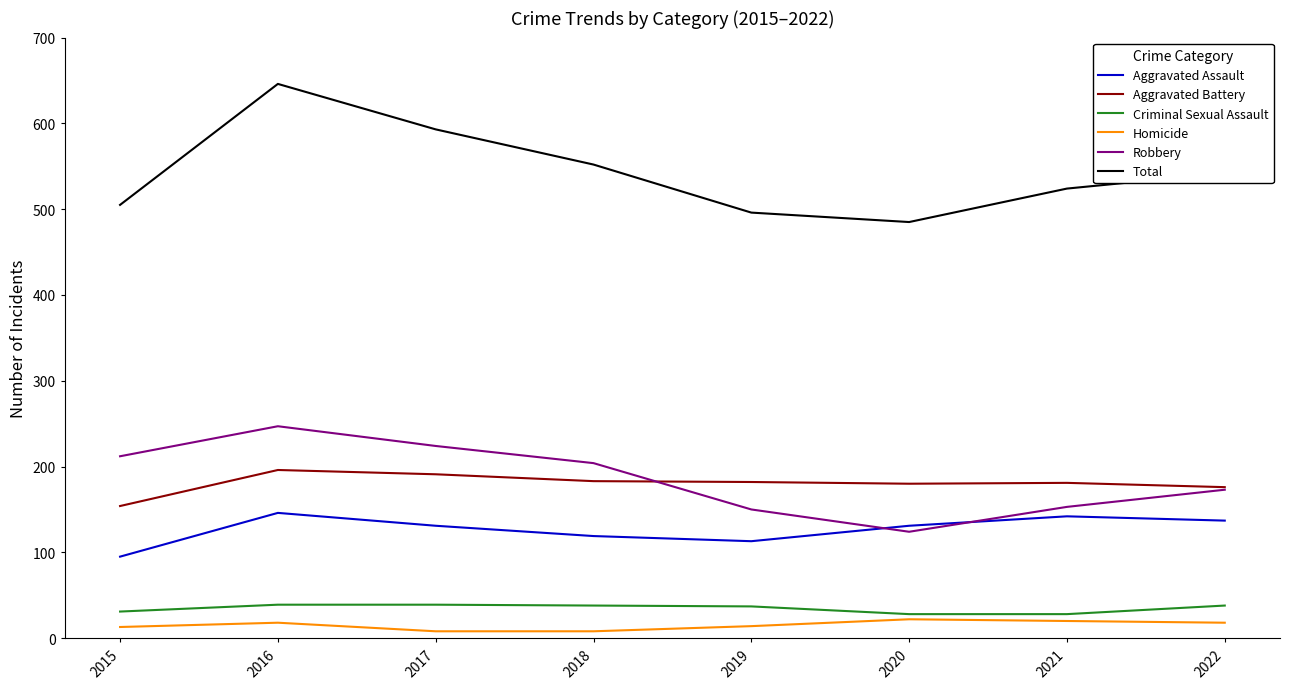

What is the total value across all series at 2022?

1084